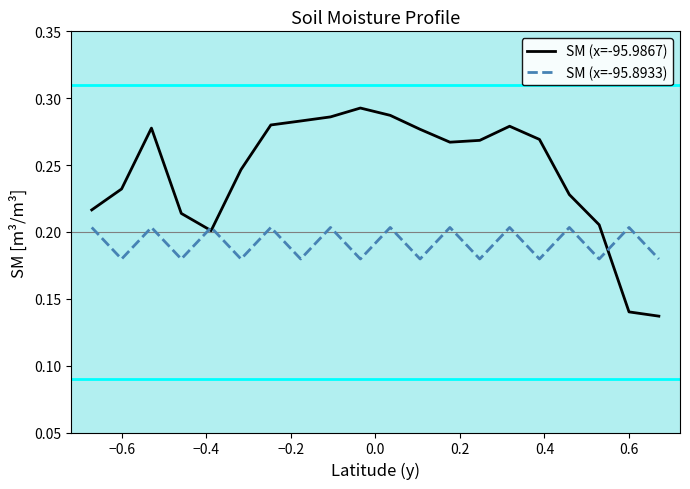

Which series has the largest range (max minus min)?

SM (x=-95.9867)